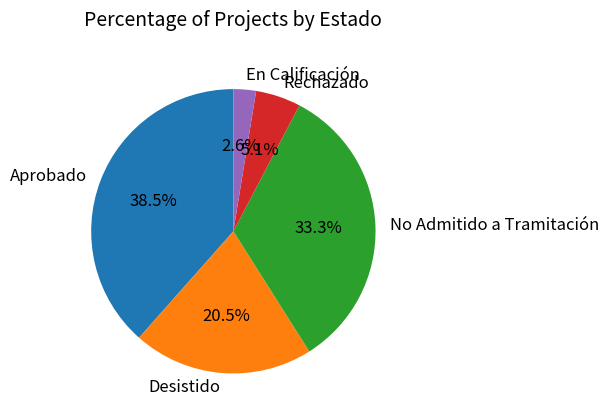

To the nearest percent, what is the difference between the largest and smallest slice percentages?

36%